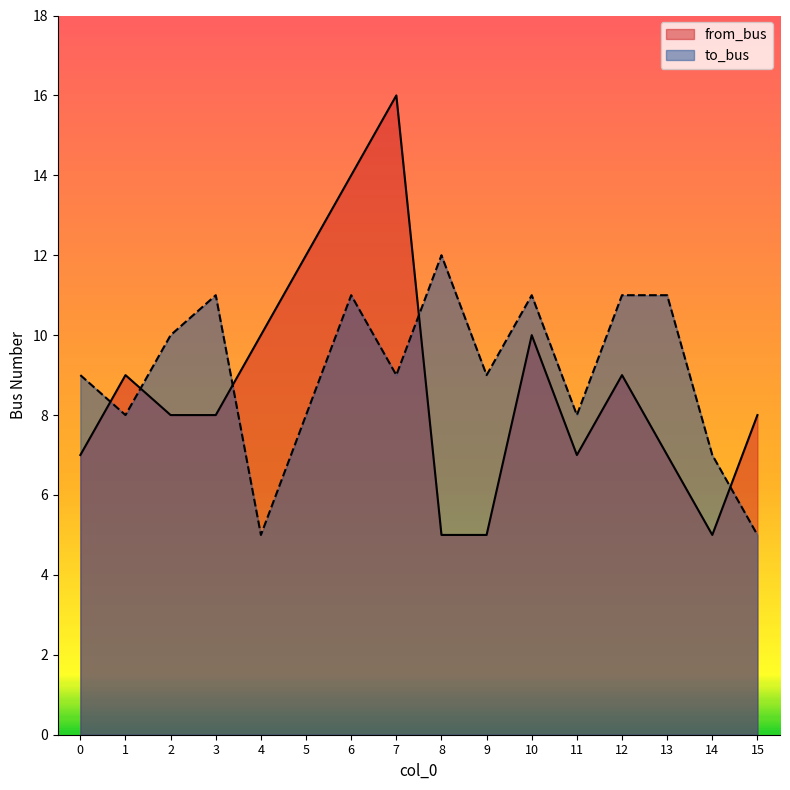

After their last crossing, which series has the higher values: to_bus or from_bus?

from_bus